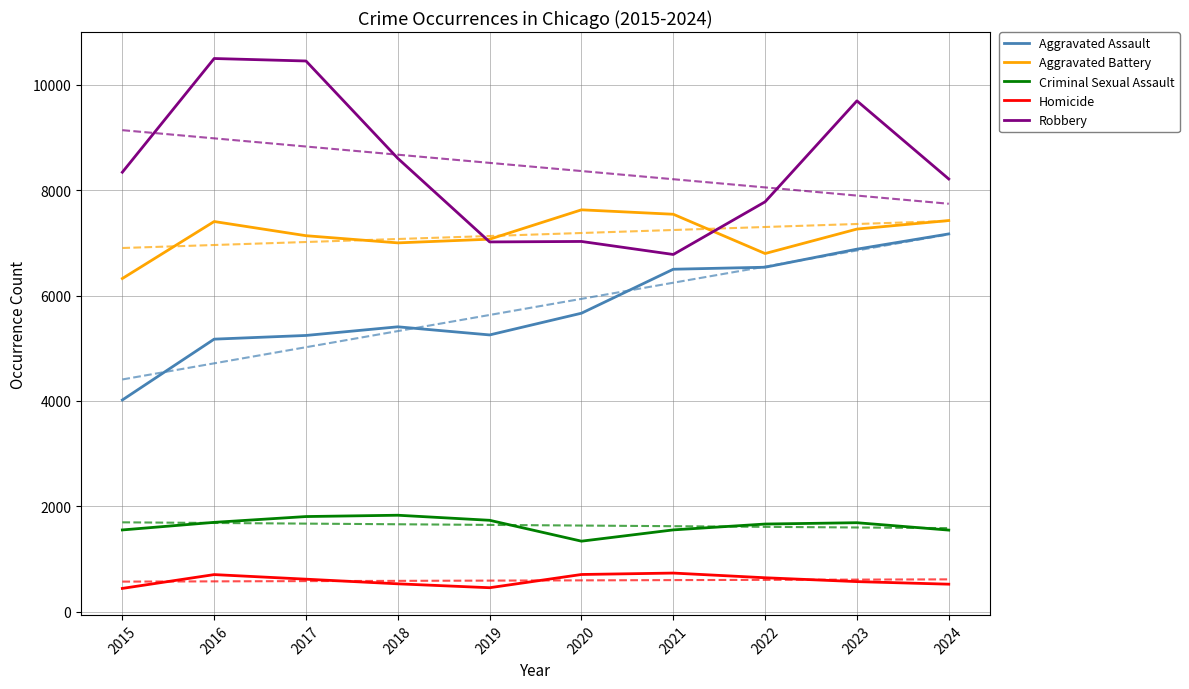

At which label is Homicide closest to 590?

2023